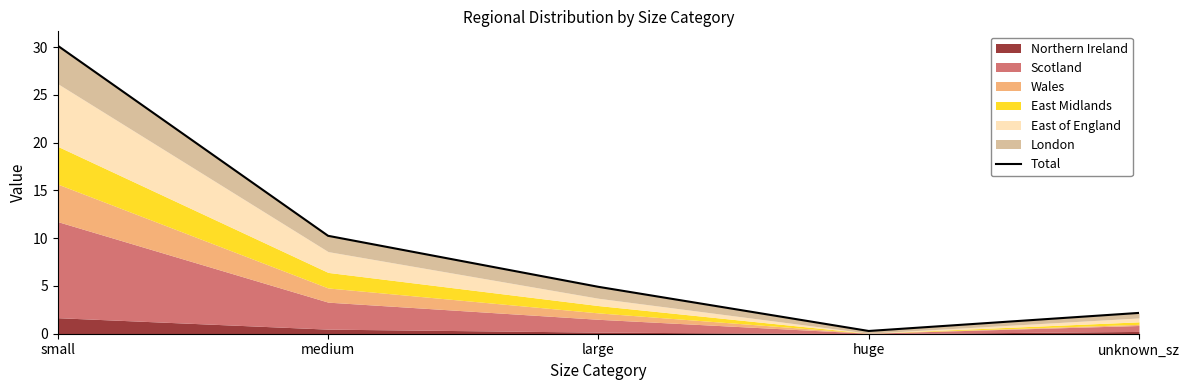

List the labels in order of value, smallest first.

huge, unknown_sz, large, medium, small